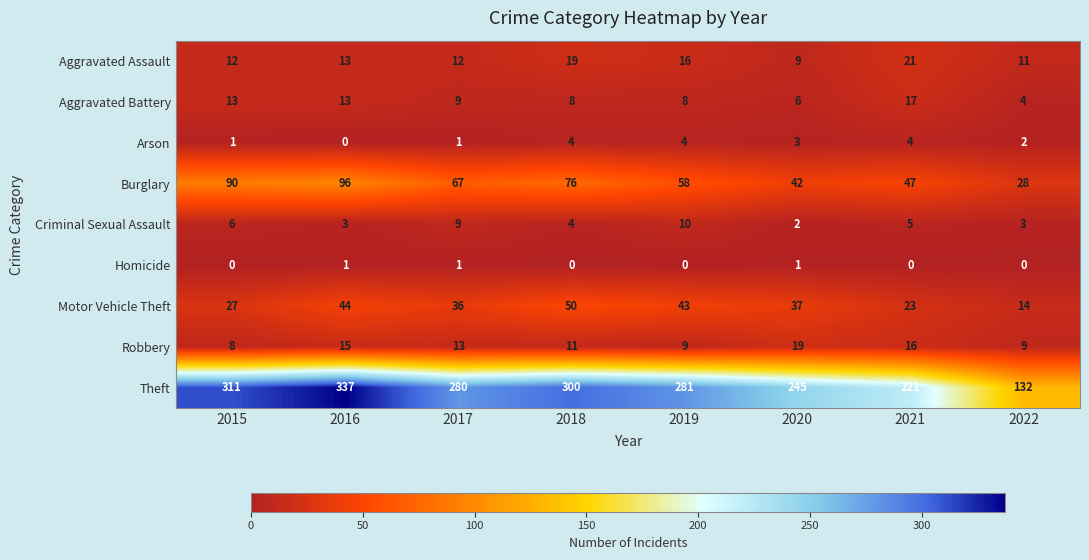

What is the spread (max minus min) of values at 2015?

311